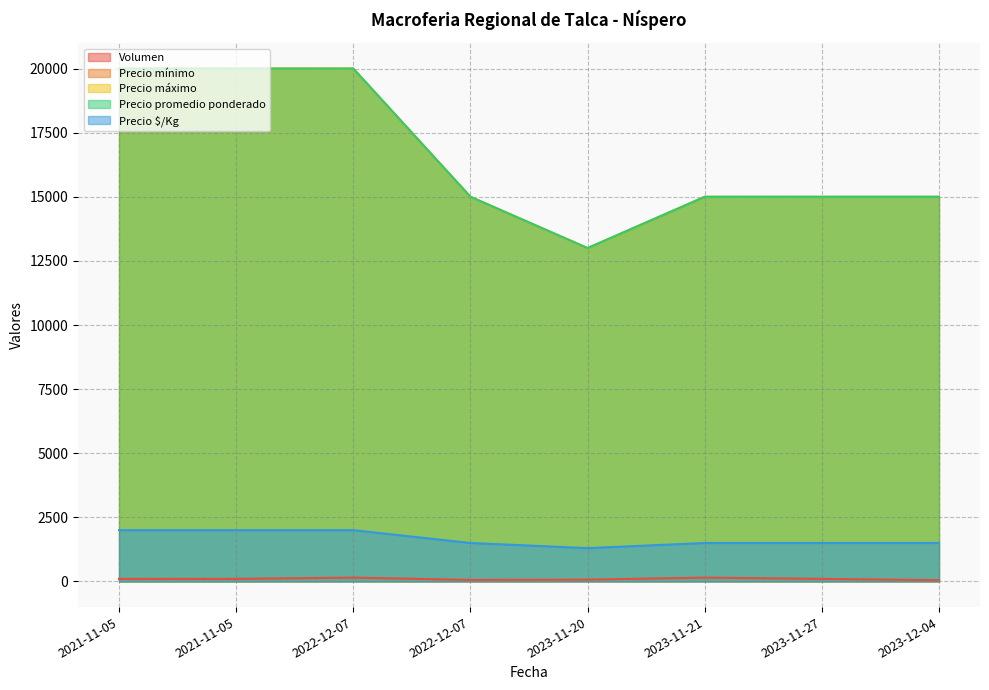

Which series has the largest range (max minus min)?

Precio mínimo